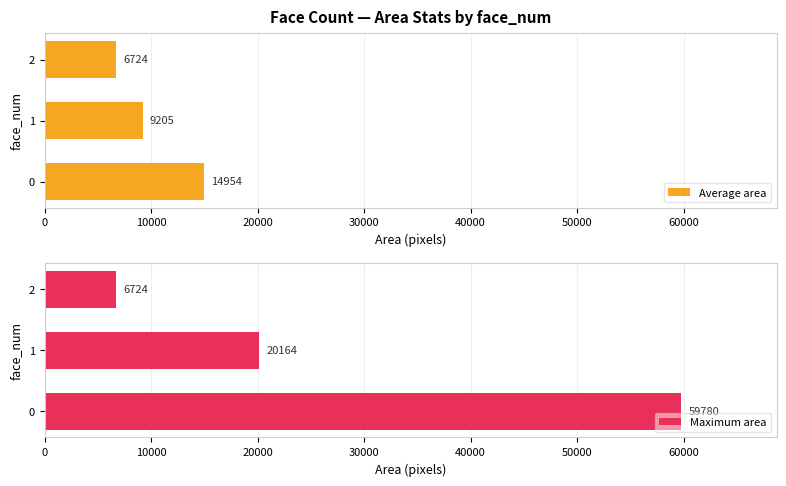

Is it true that Average area equals 25987.3 at 0?

False